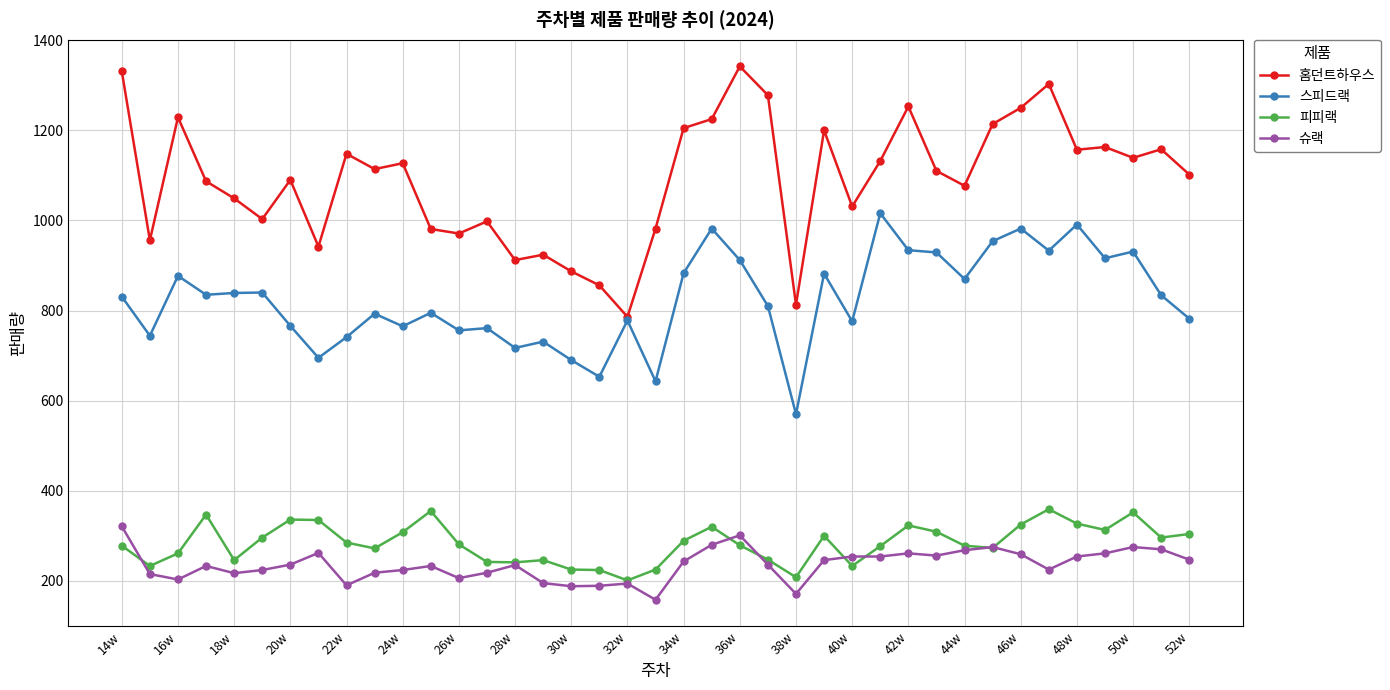

What is the difference between the maximum and minimum values in the 슈랙 series?

163